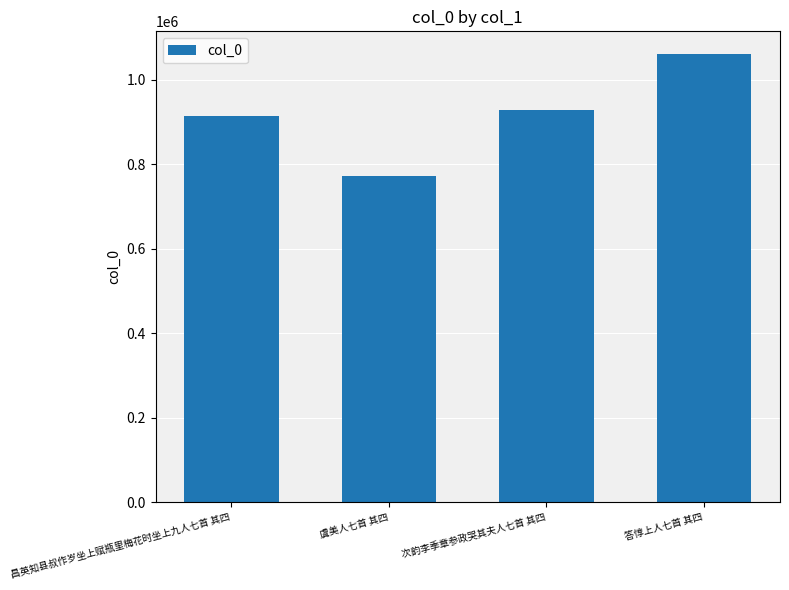

How many series are shown in this chart?

1